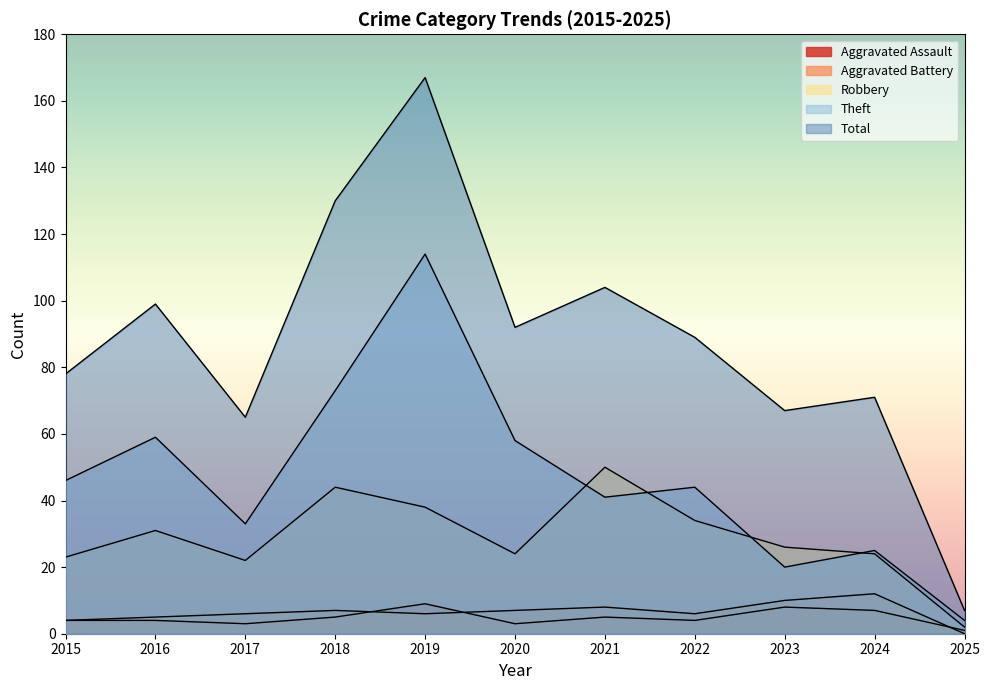

True or false: Total and Robbery intersect in this chart.

False